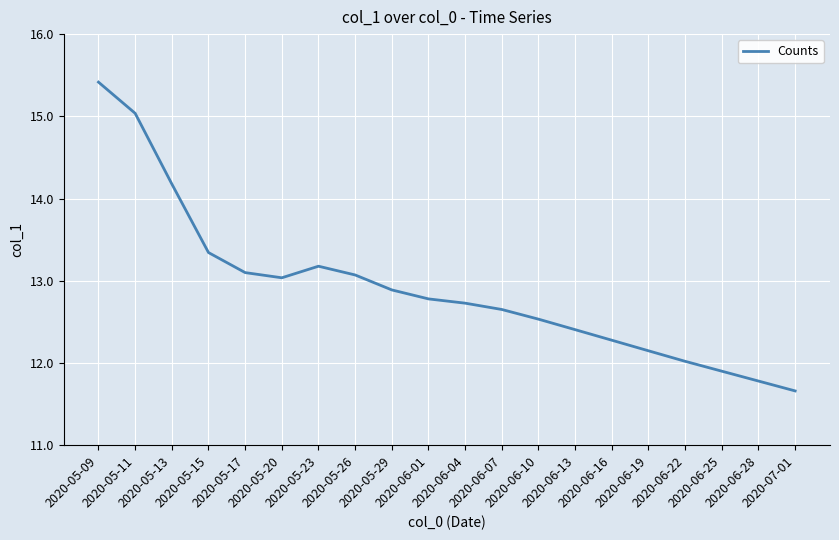

What is the smallest value displayed?

11.7